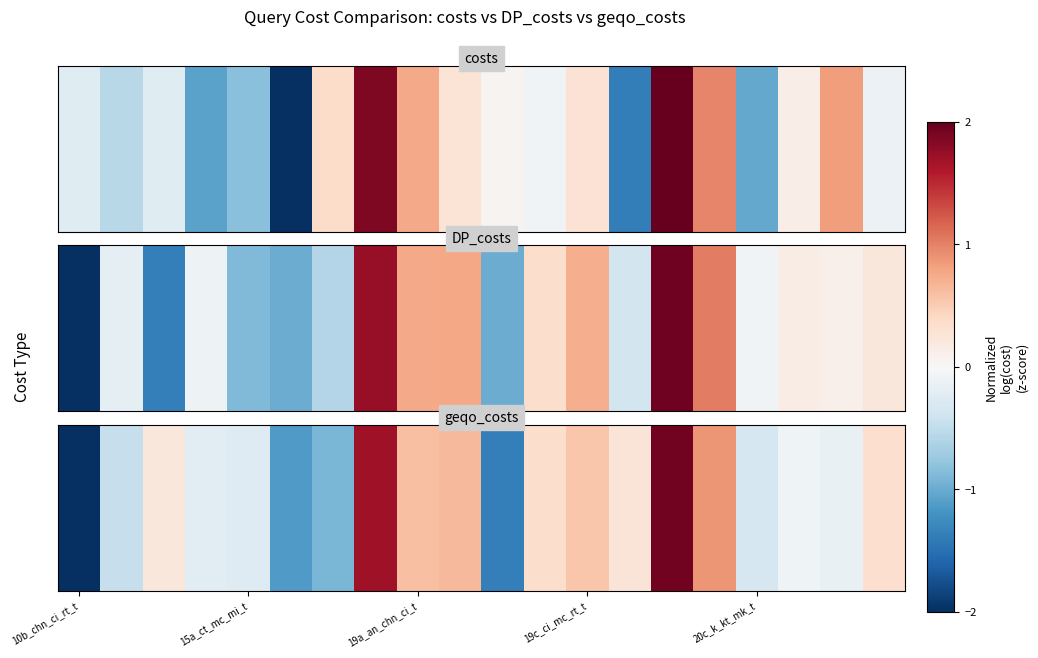

At which category does the chart reach its minimum across all series?

10b_chn_ci_rt_t